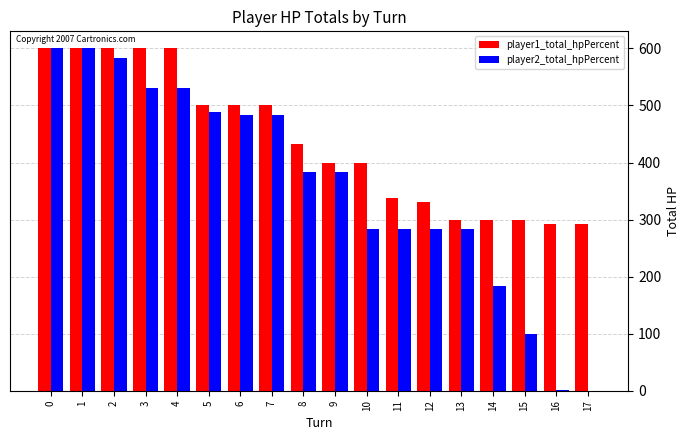

Which series has the widest spread of values?

player2_total_hpPercent